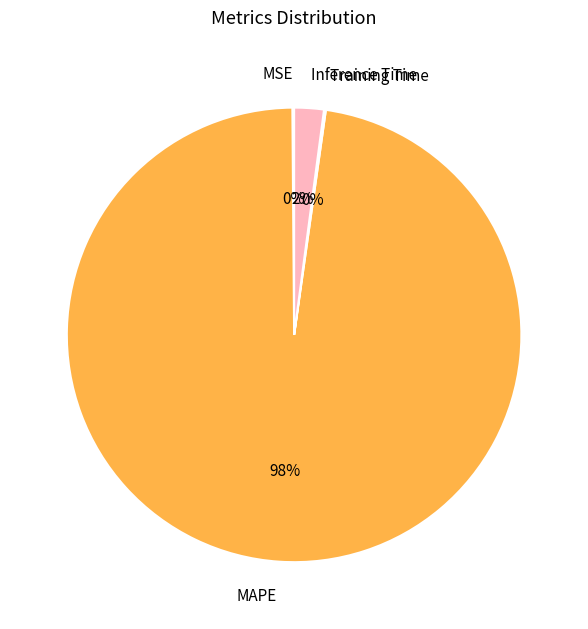

Does MAPE represent more than half of the total?

Yes